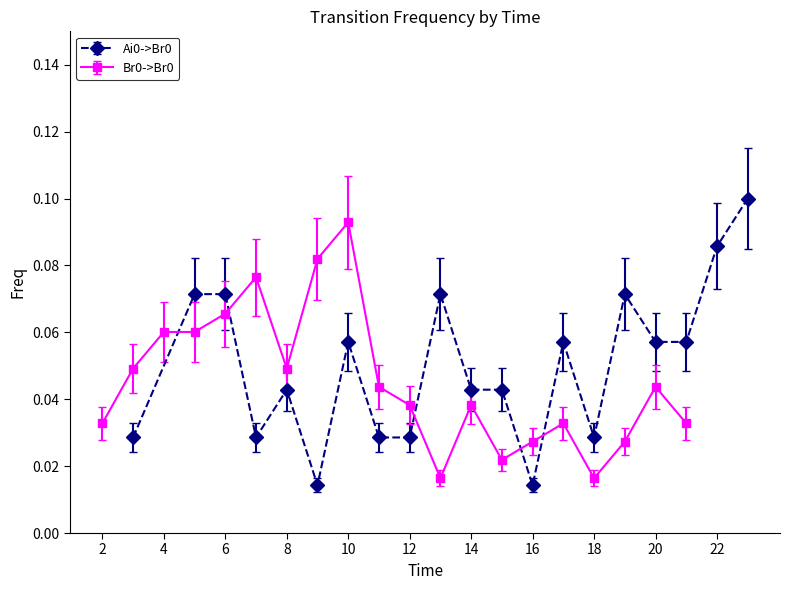

How many data points does each series have?

20